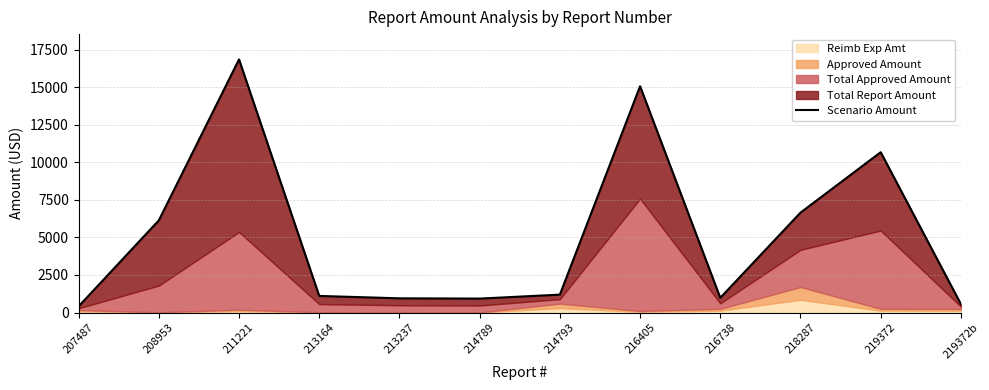

What is the change in value from 214789 to 216405?

+14136.0